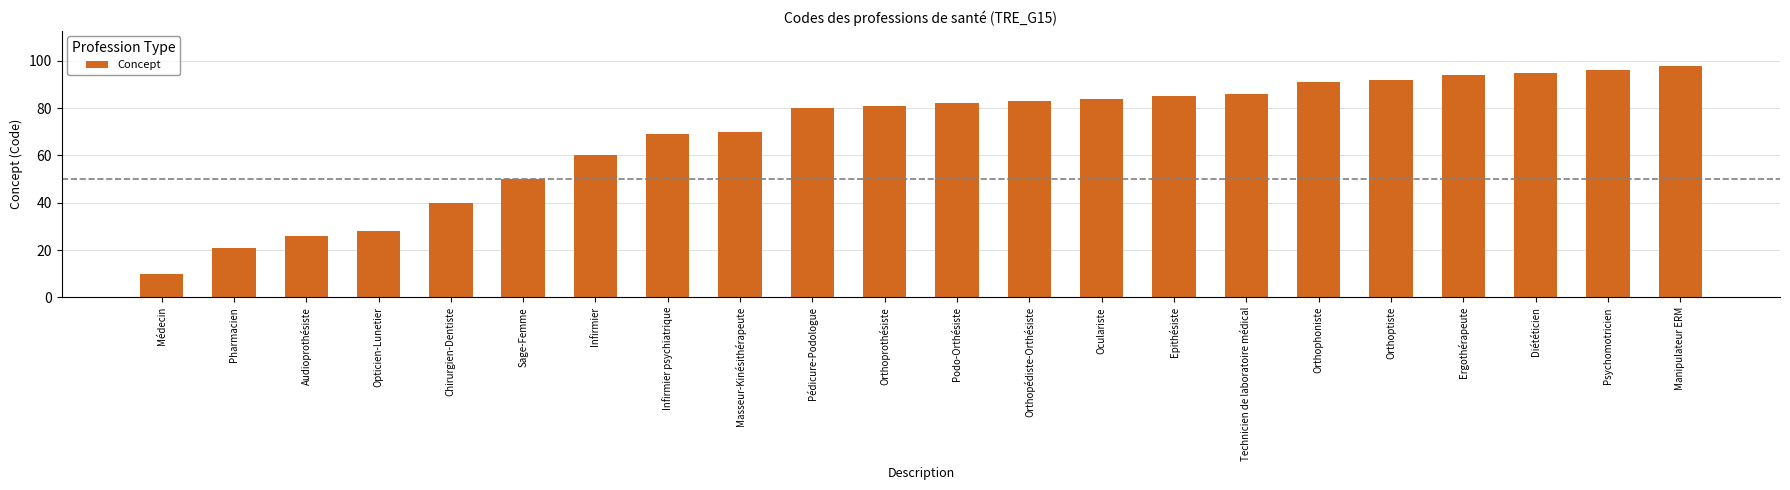

What is the difference between the second highest and second lowest values?

75